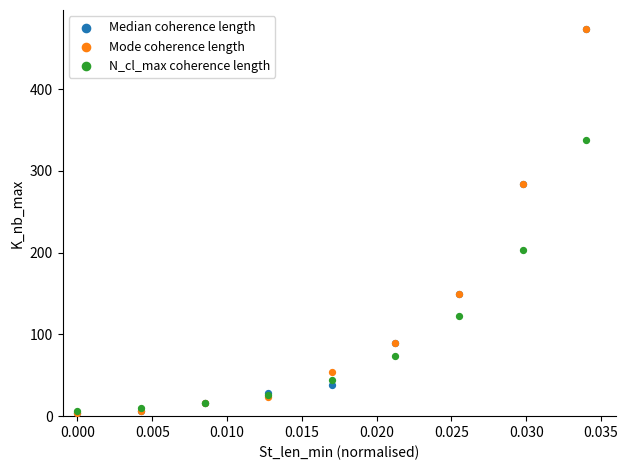

In the Median coherence length series, what Y value is closest to 238?

284.1